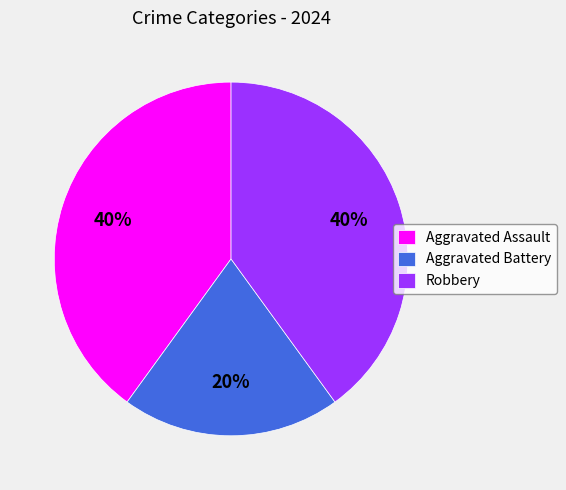

To the nearest percent, what percentage of the pie is Aggravated Assault?

40%